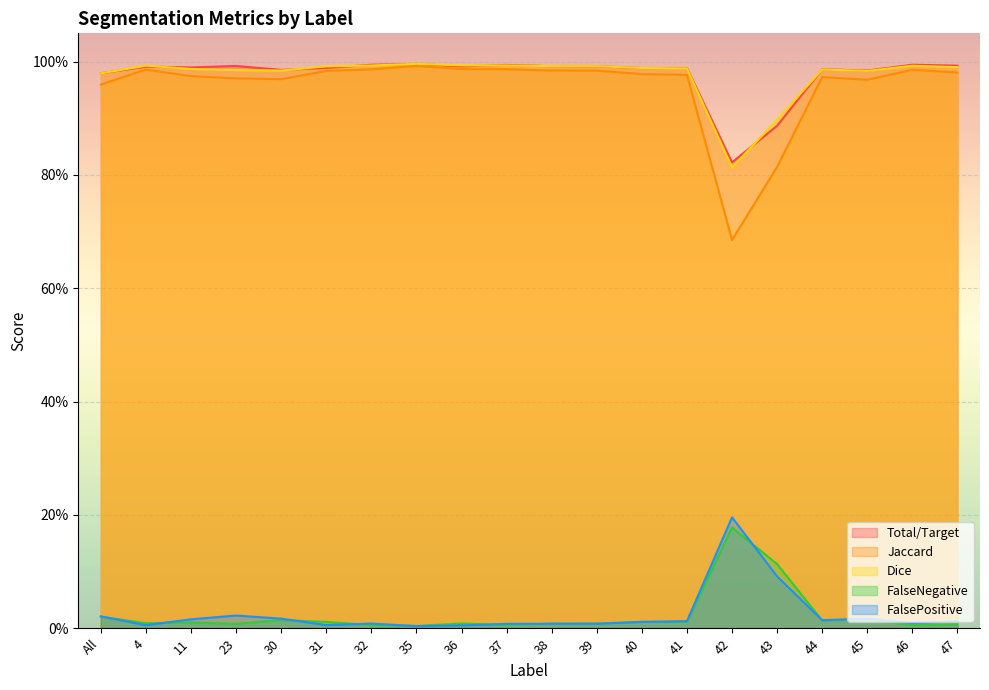

At which category is the sum across all series the highest?

35